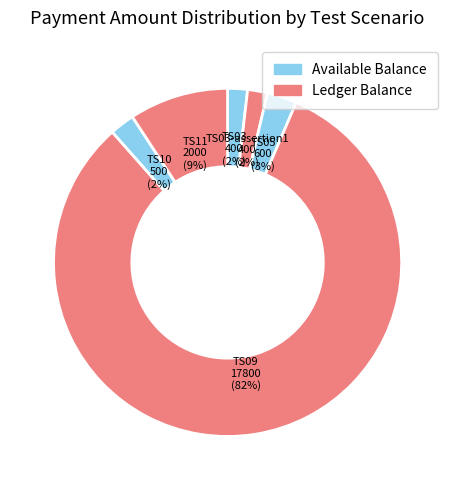

How many slices are in this pie chart?

6